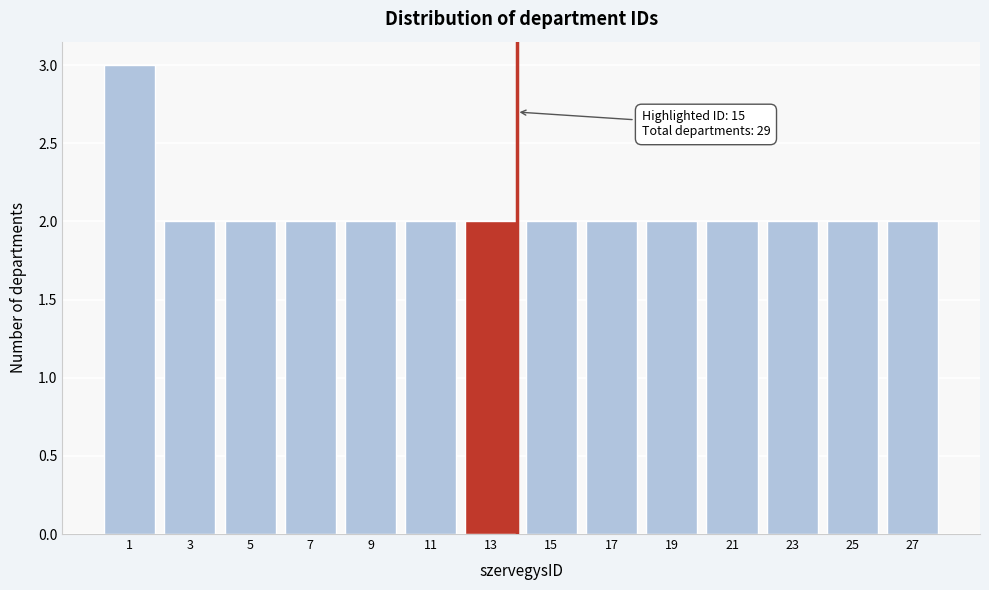

Reading right to left, what are all the values shown in this chart?

27=2	25=2	23=2	21=2	19=2	17=2	15=2	13=2	11=2	9=2	7=2	5=2	3=2	1=3